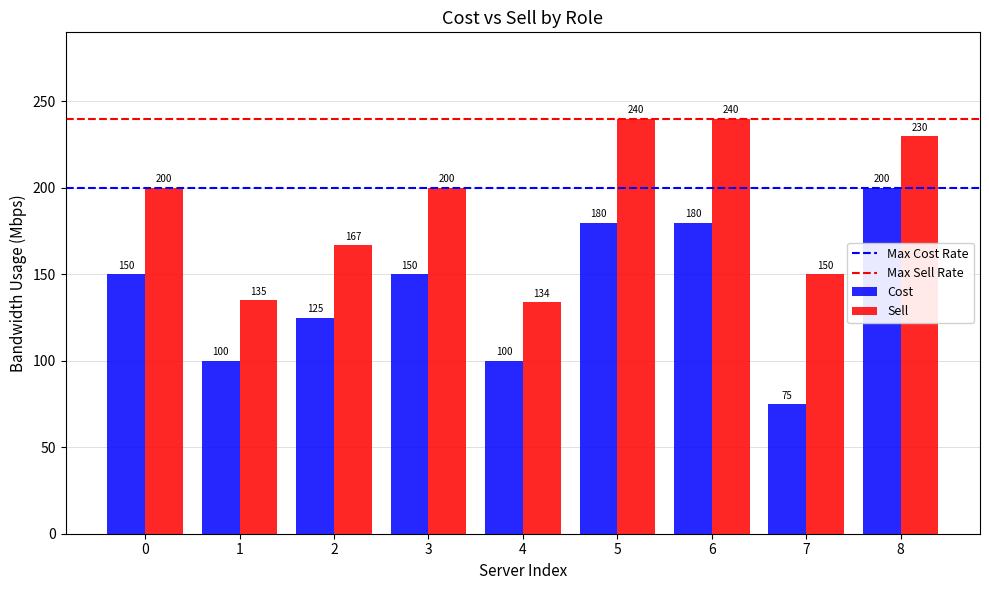

True or false: Sell has a value of 230 at 8.

True